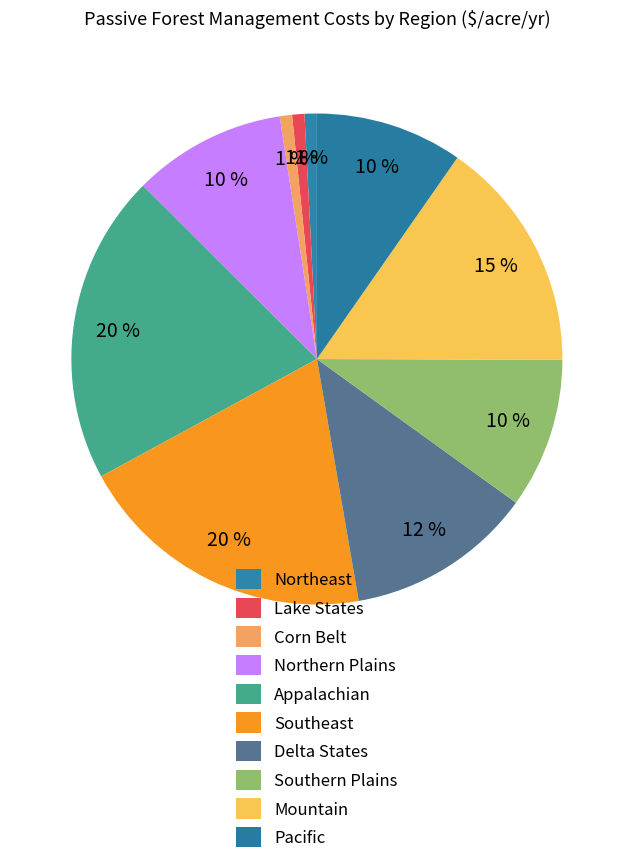

How many segments does this pie chart have?

10